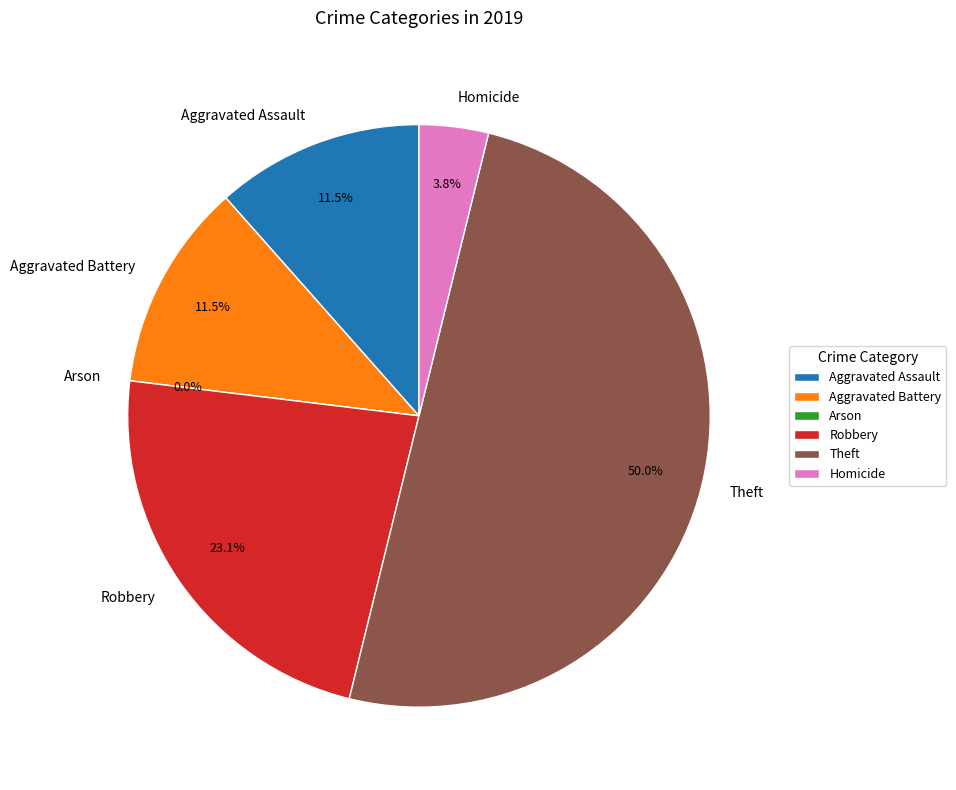

To the nearest percent, what is the combined percentage of Arson and Robbery?

23%